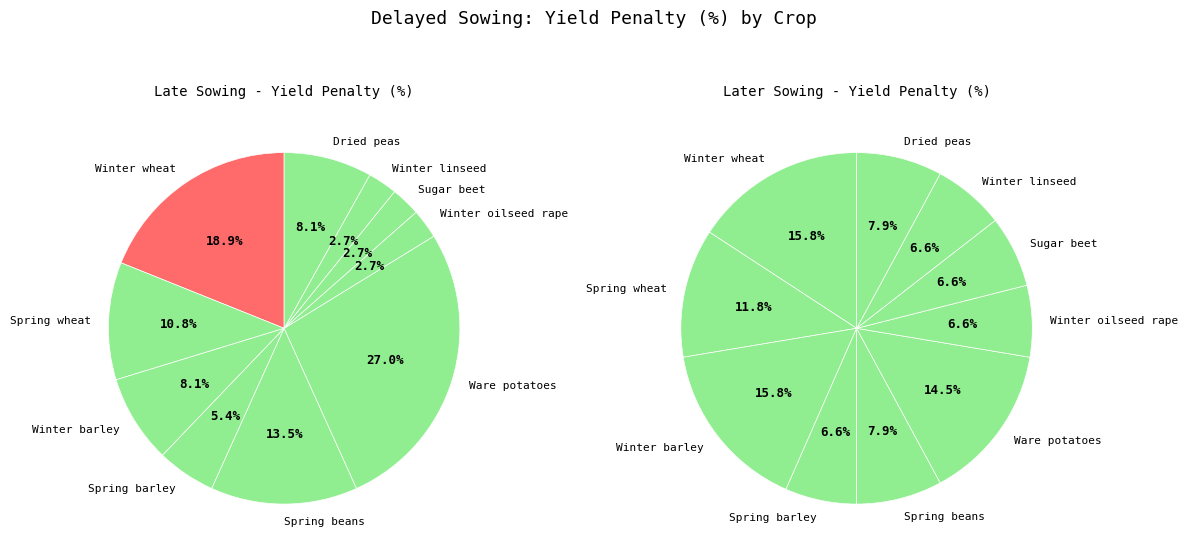

Is there any slice that represents more than half of the pie?

No